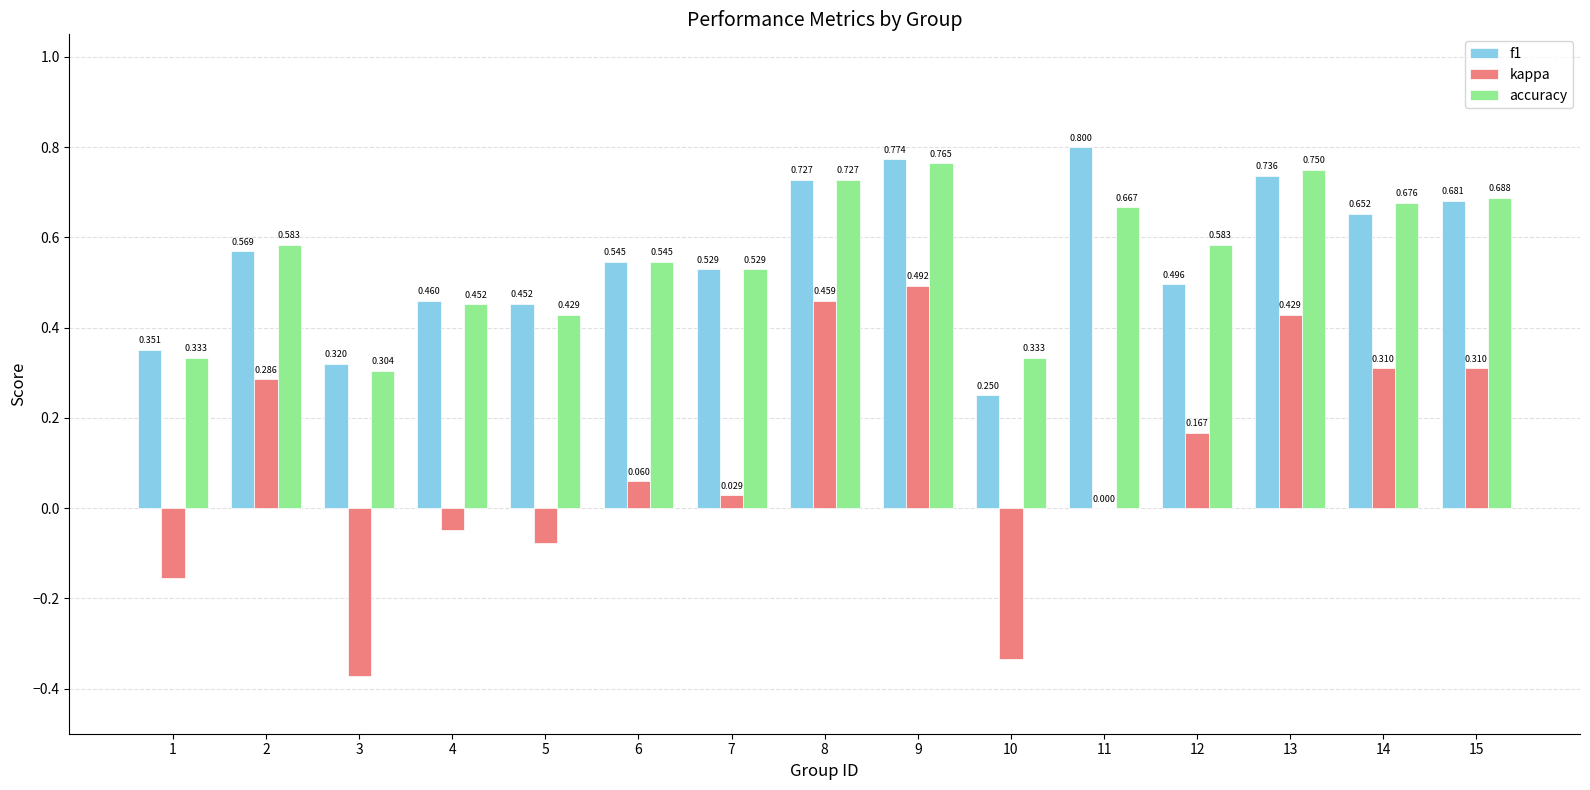

Does the chart contain stacked bars?

No